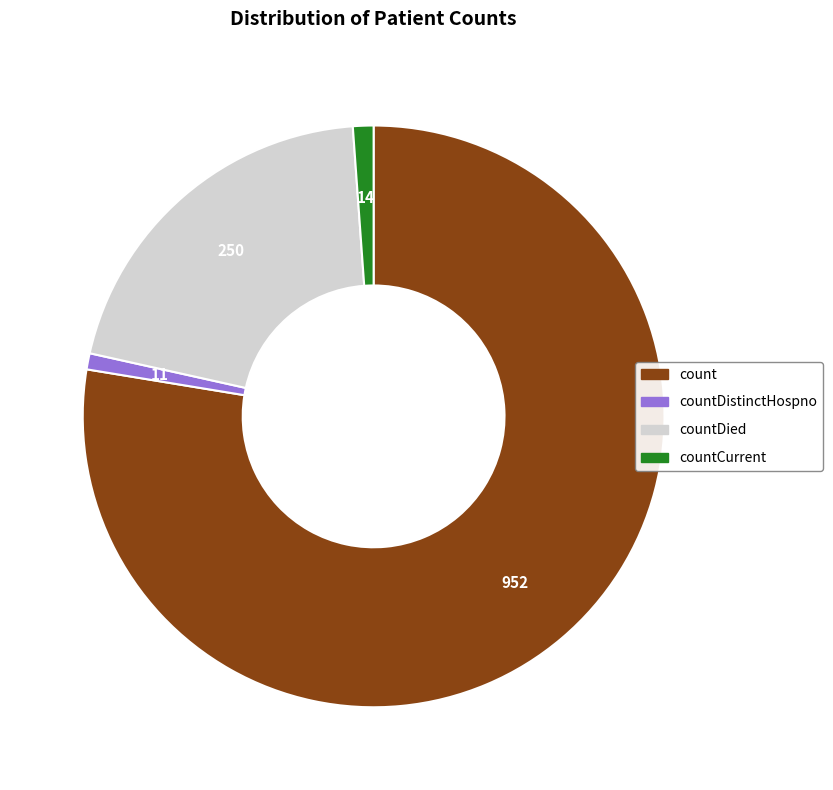

Is it true that countDistinctHospno is 1% of the pie?

True